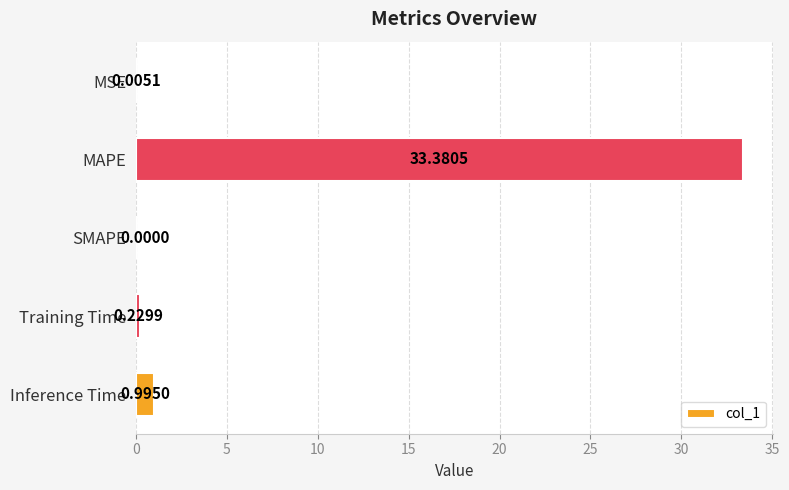

Are the bars horizontal?

Yes